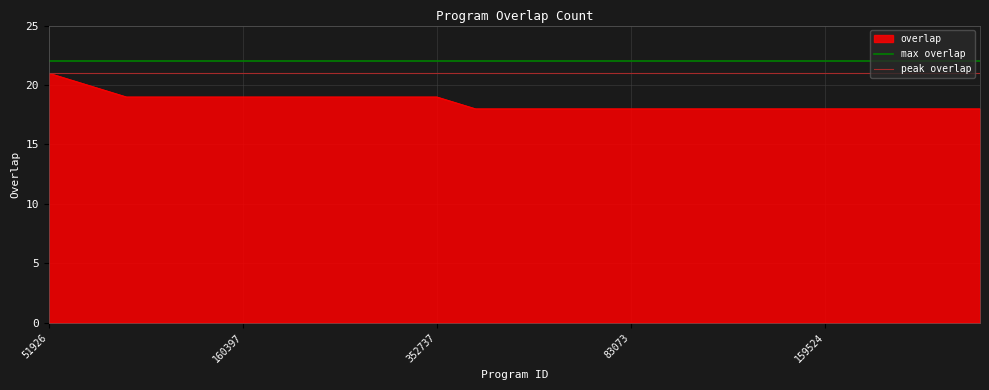

True or false: peak overlap has a value of 10 at 160397.

False